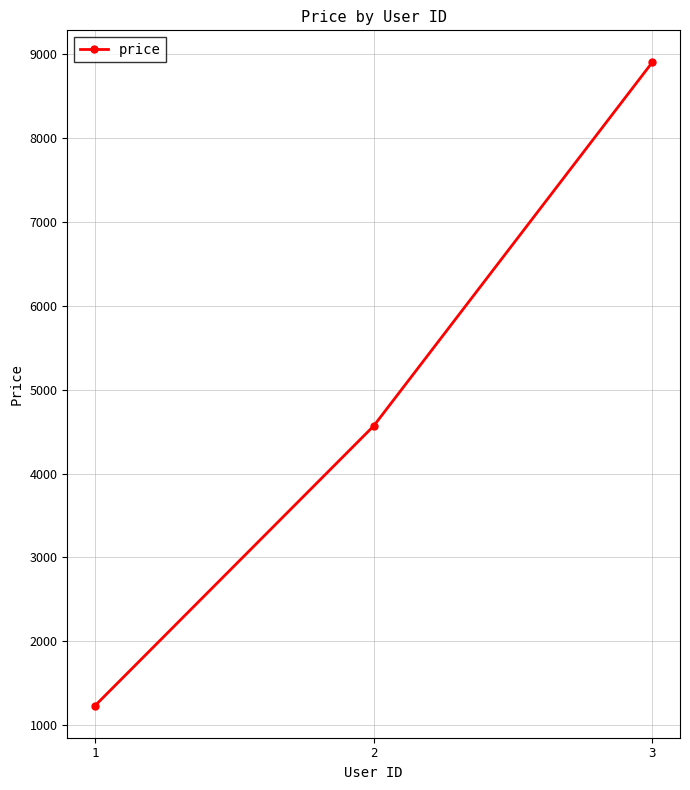

Approximately how many times larger is the value at 2 compared to 1?

3.7